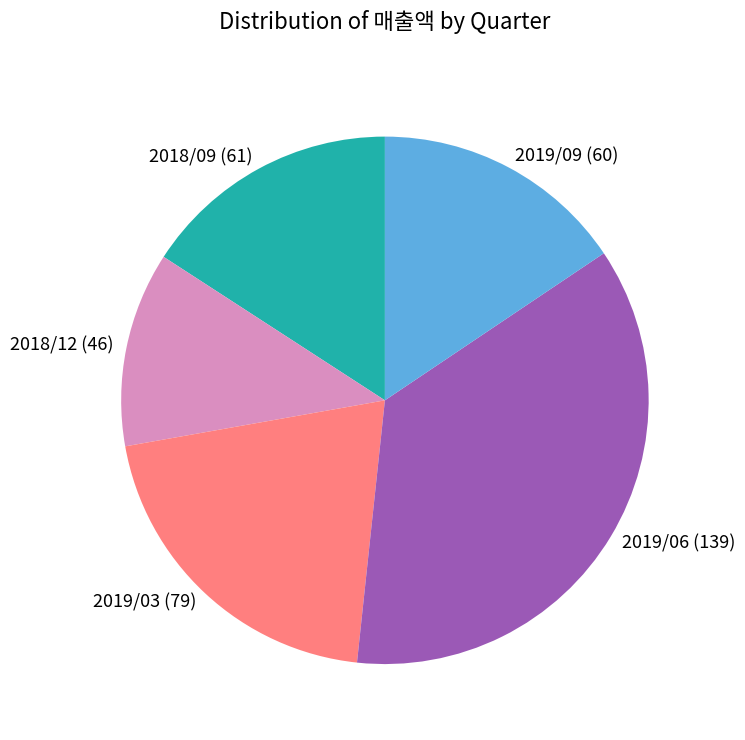

Count the number of slices in the pie.

5